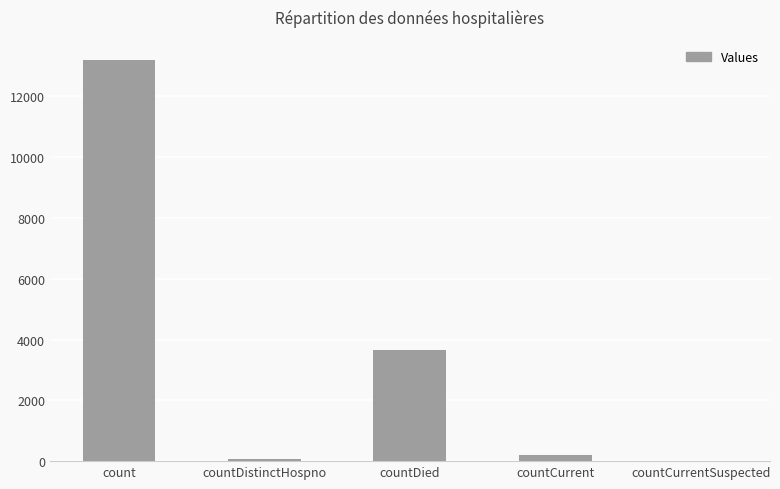

Which label corresponds to the largest value in the chart?

count